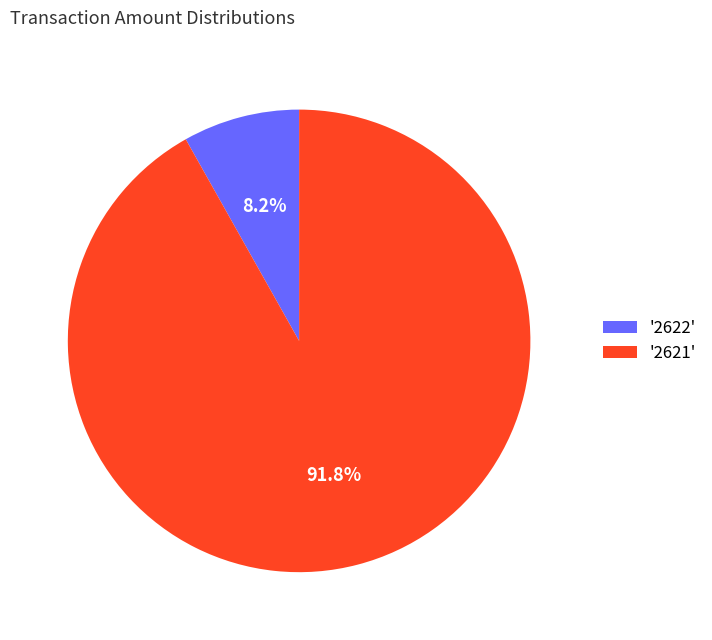

Rank the categories by value from lowest to highest.

'2622', '2621'